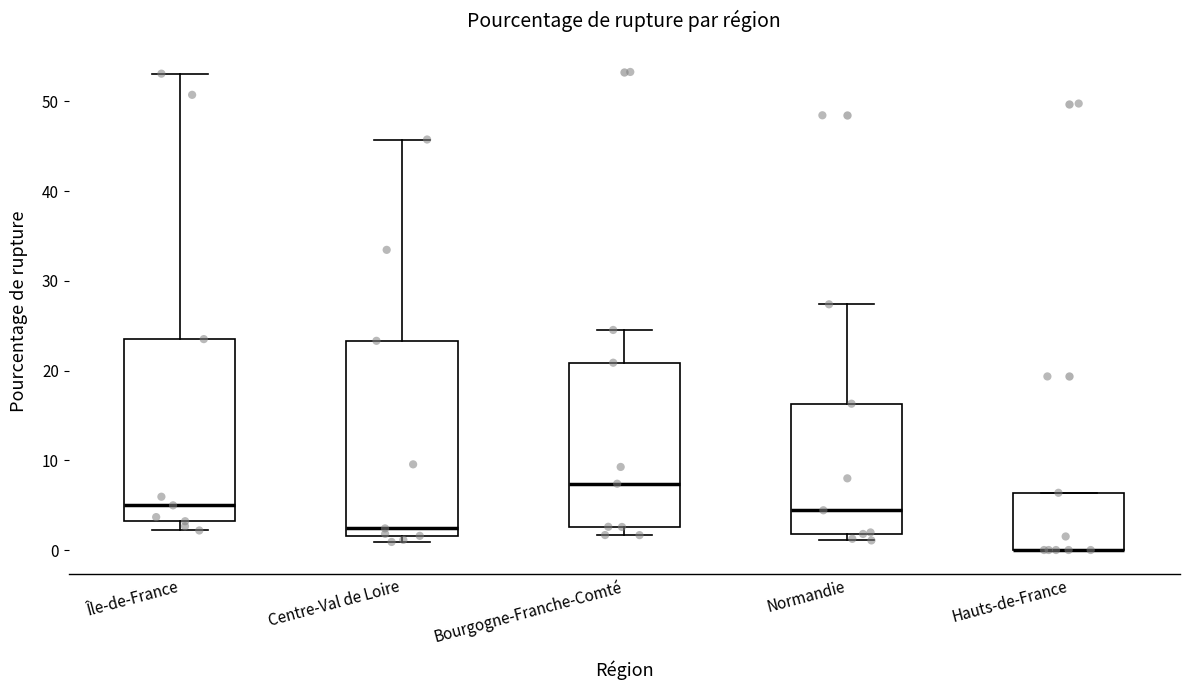

Reading left to right, transcribe this box plot: for each box, give where its median line is, the range the box spans, and where its two whiskers end, as read against the y-axis. The values are not printed on the chart, so give them approximately, as read against the axis.

Île-de-France: median 5, box 3 to 24, whiskers 2 to 53
Centre-Val de Loire: median 2 (just above the box's lower edge), box 2 to 23, whiskers 1 to 46
Bourgogne-Franche-Comté: median 7, box 3 to 21, whiskers 2 to 25
Normandie: median 4, box 2 to 16, whiskers 1 to 27
Hauts-de-France: median 0 (drawn on the box's lower edge), box 0 to 6, whiskers 0 to 6